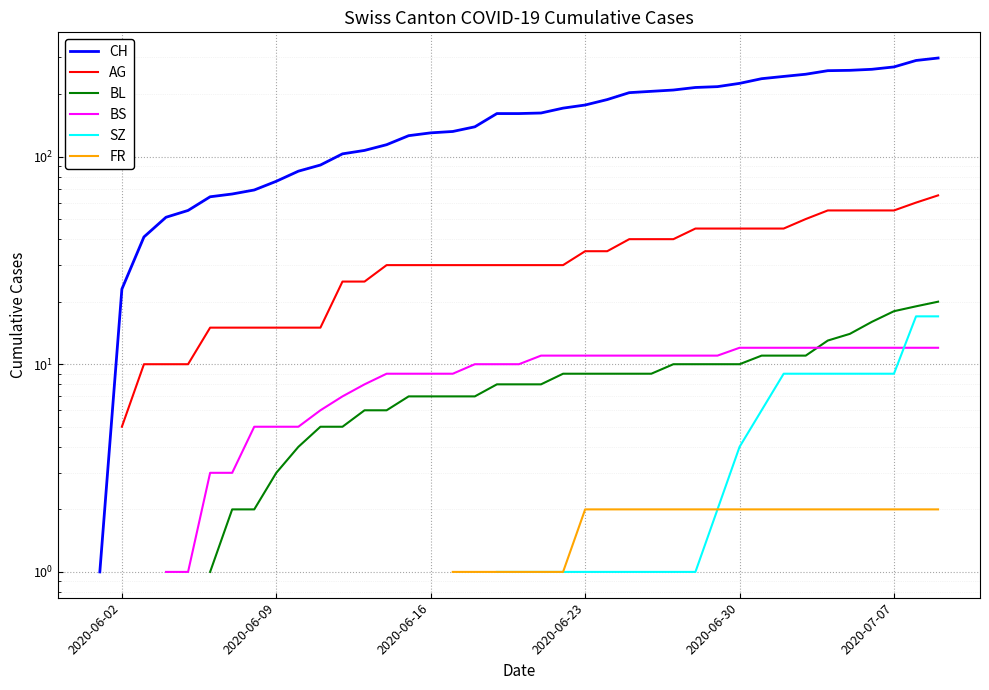

Is the value of FR at 9 greater than the value of BS at 20?

No